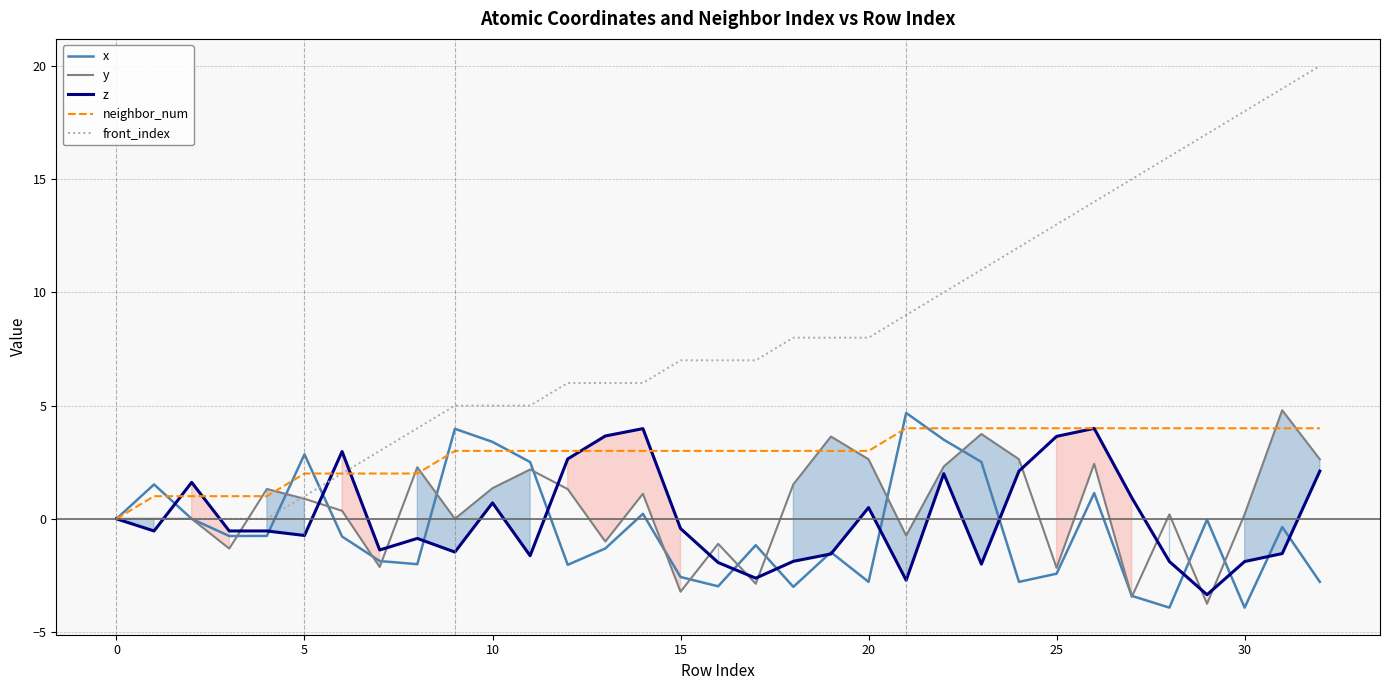

Which series has the widest spread of values?

front_index